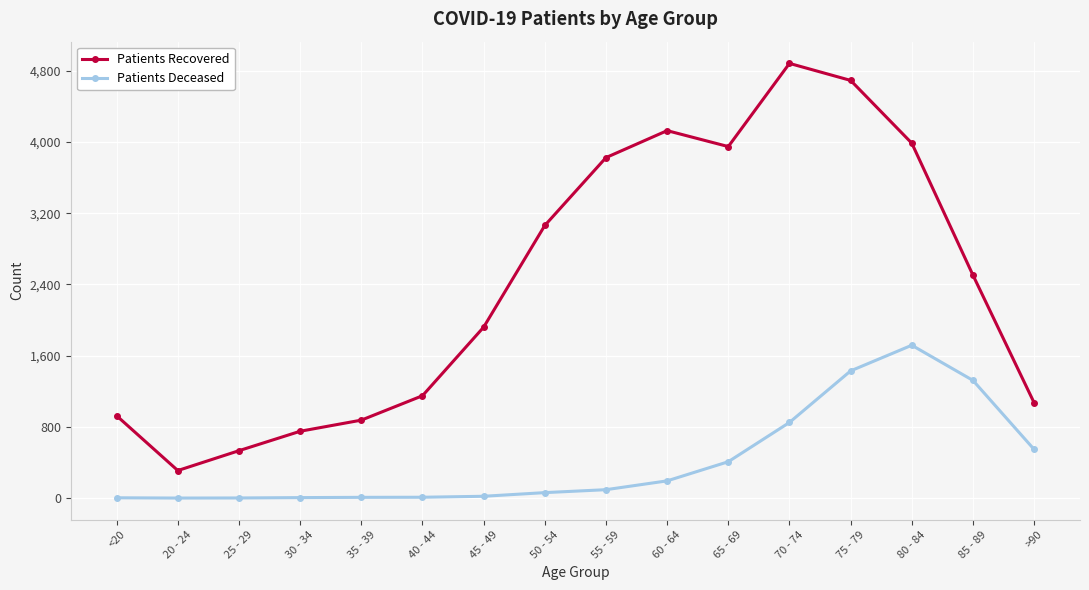

At which category is the sum across all series the highest?

75 - 79